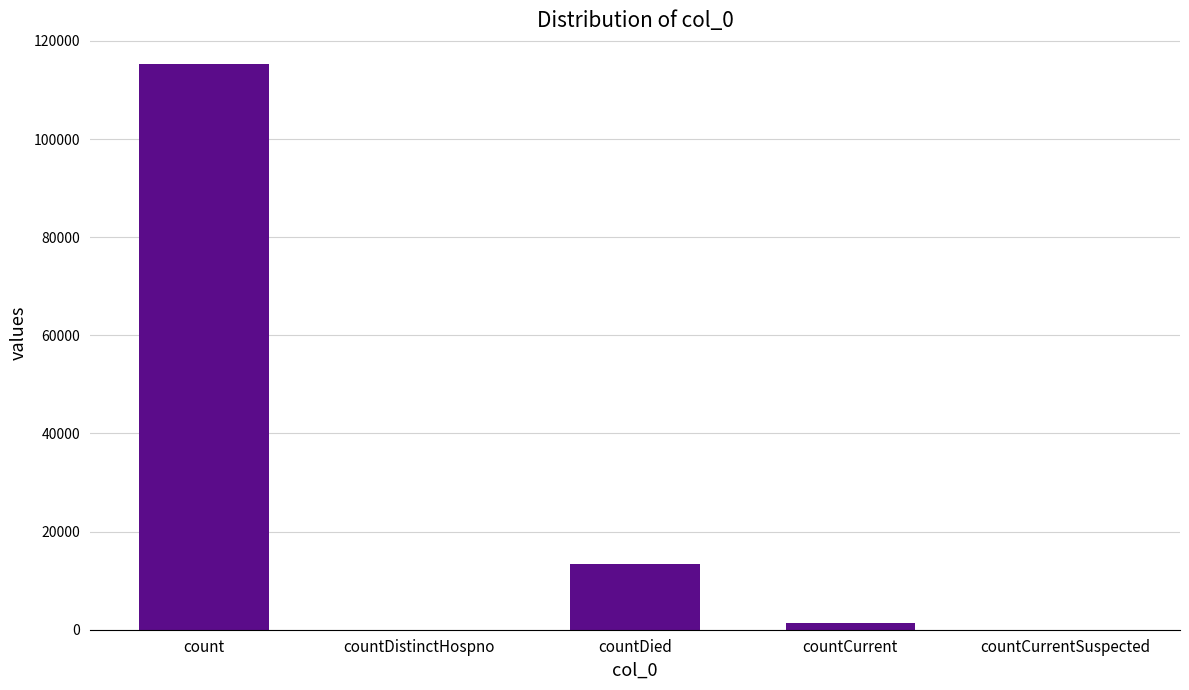

At which label is the value closest to 57689?

countDied